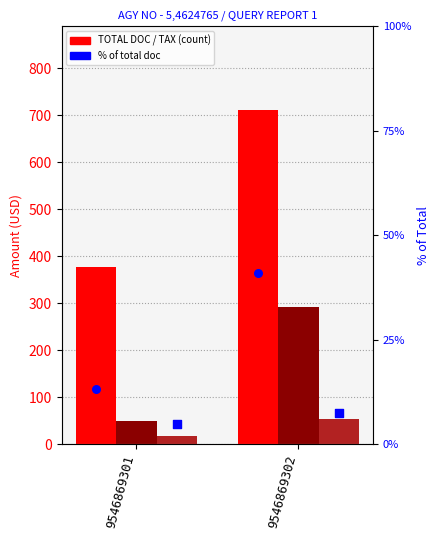

What is the total value across all series at 9546869302?

1105.7